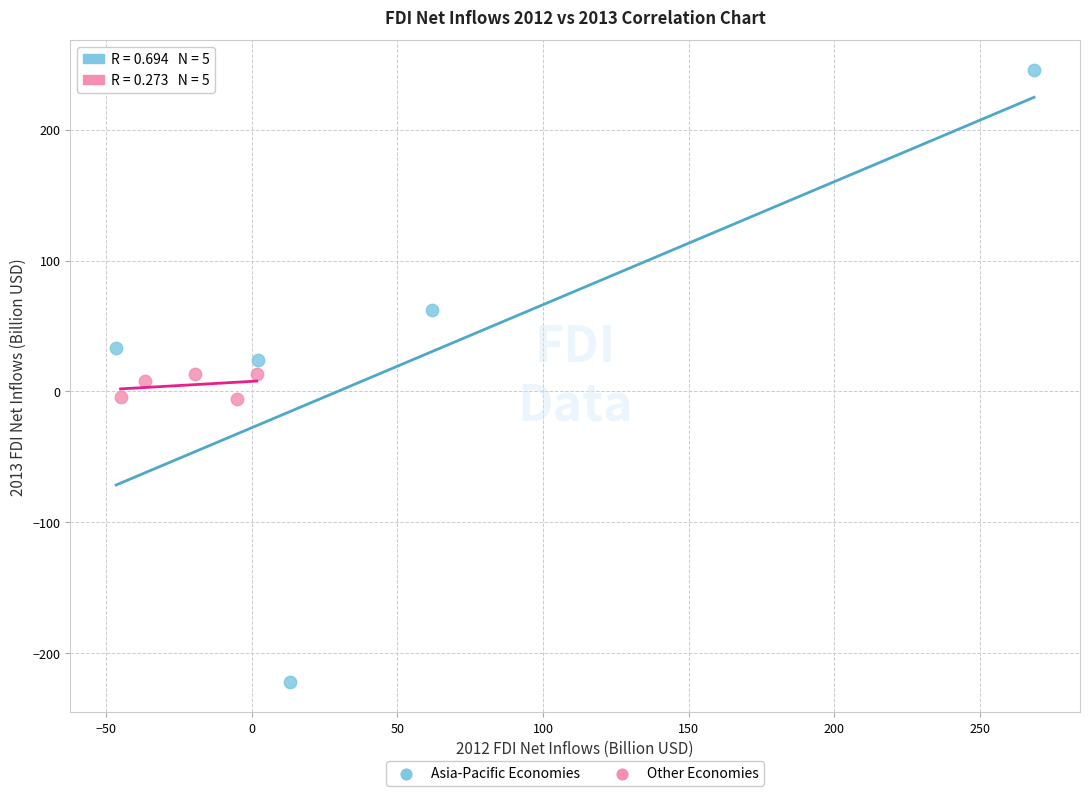

Which series reaches the maximum Y coordinate?

Asia-Pacific Economies